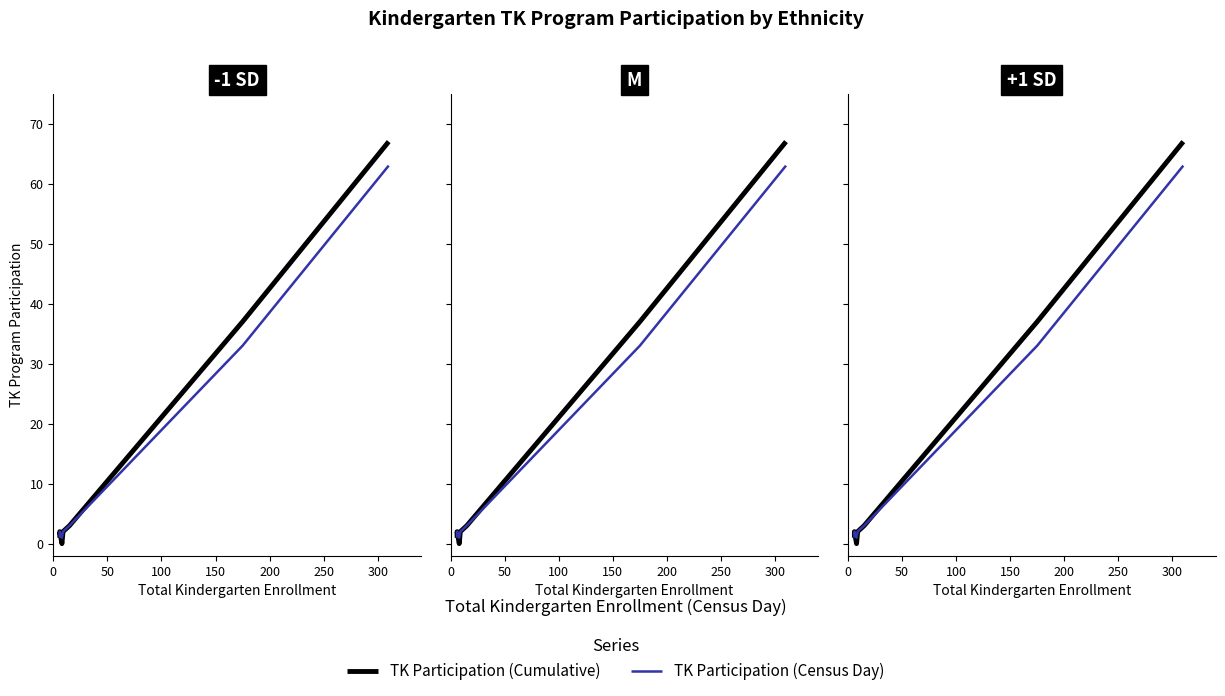

Rank the series at 150 from highest to lowest value.

TK Participation (Cumulative), TK Participation (Census Day)